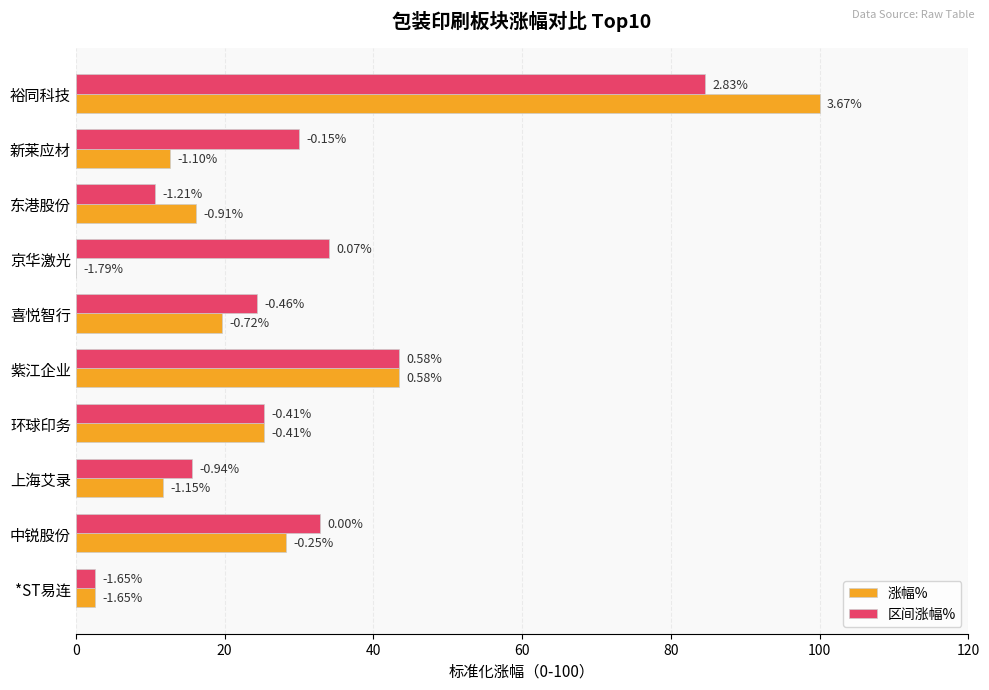

What is the value of the 涨幅% bar at the 5th from the left?

19.6